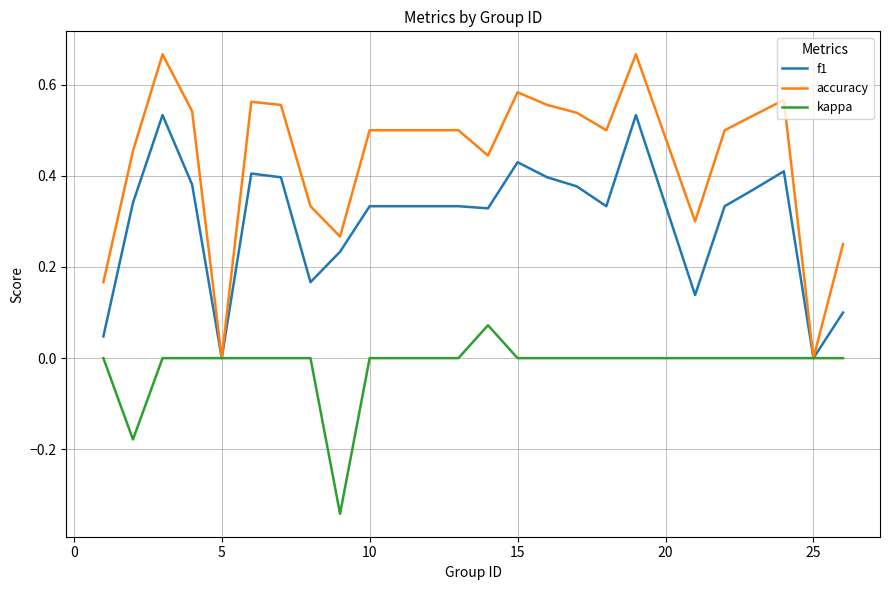

List the series in order of their overall mean, highest first.

accuracy, f1, kappa